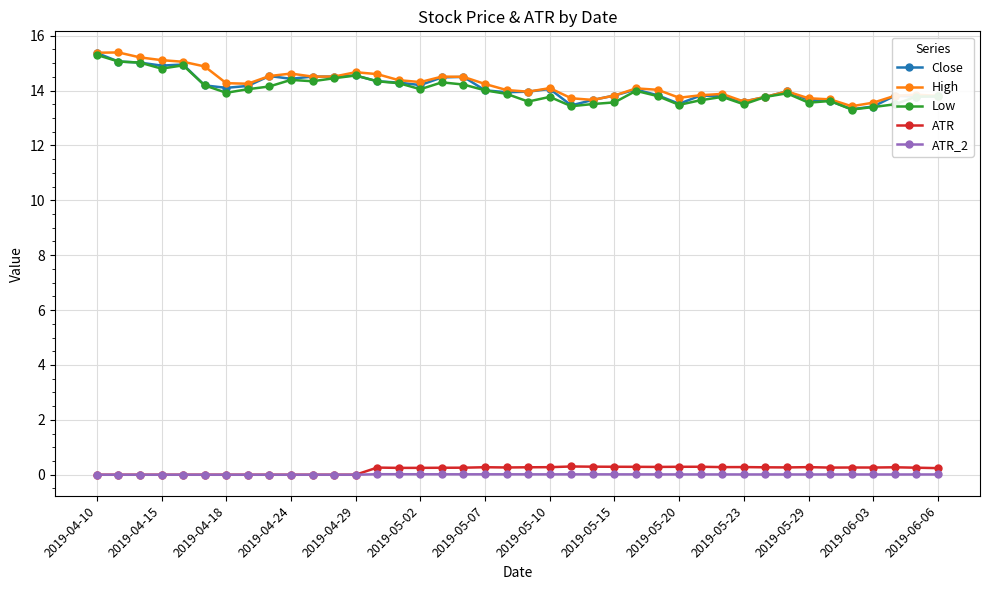

What is the sum of all Close values?

564.8